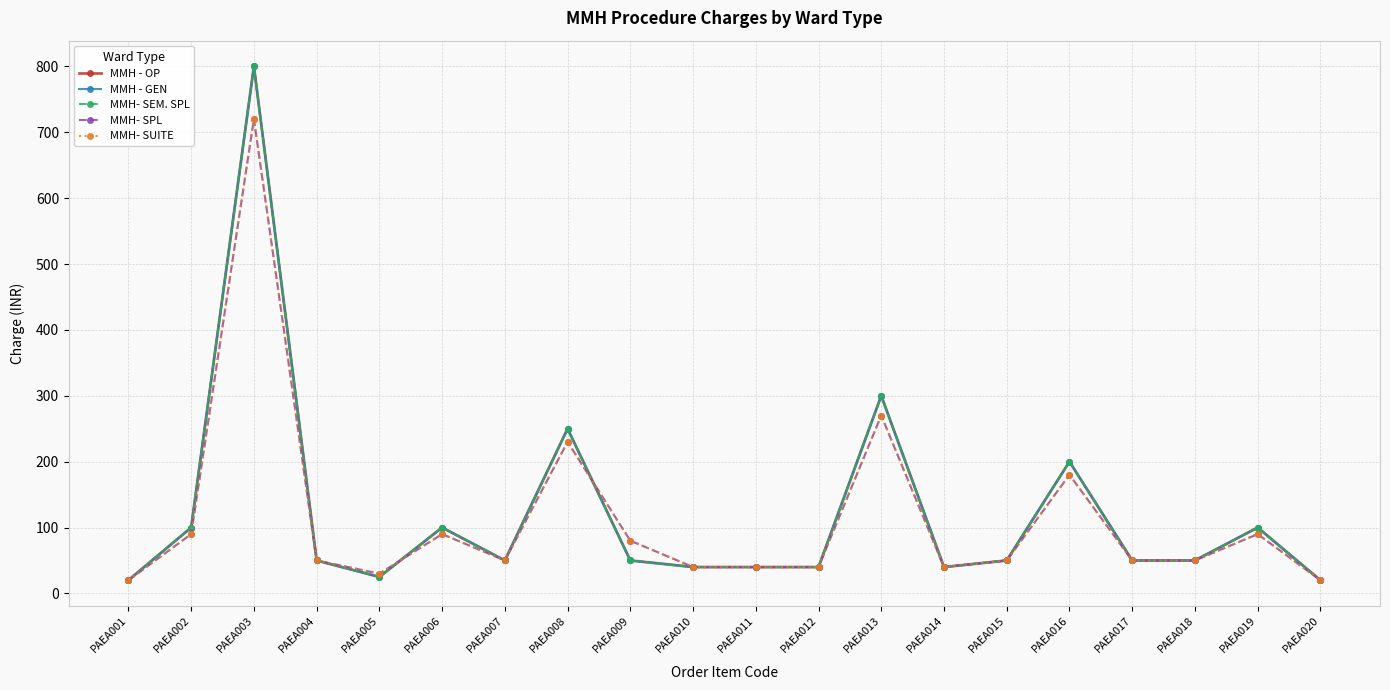

Does the chart have visible grid lines?

Yes